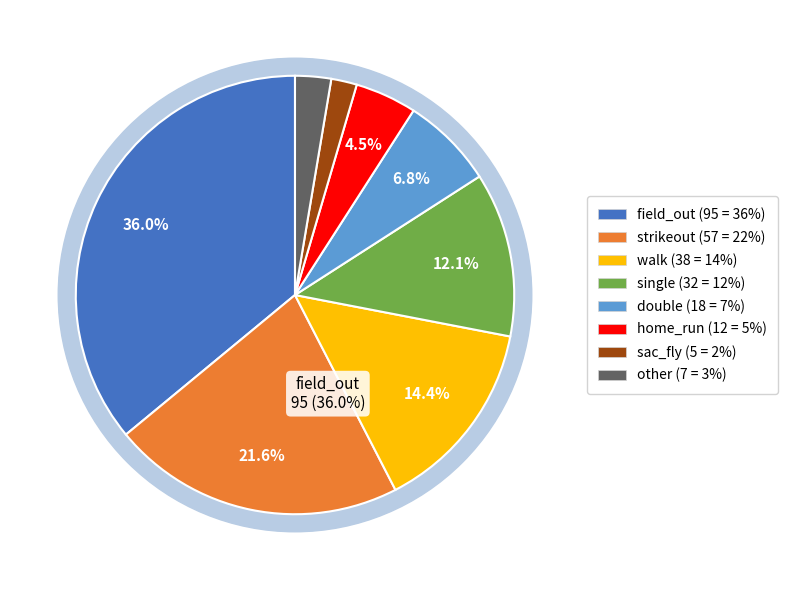

What is the change in value from single to home_run?

-20